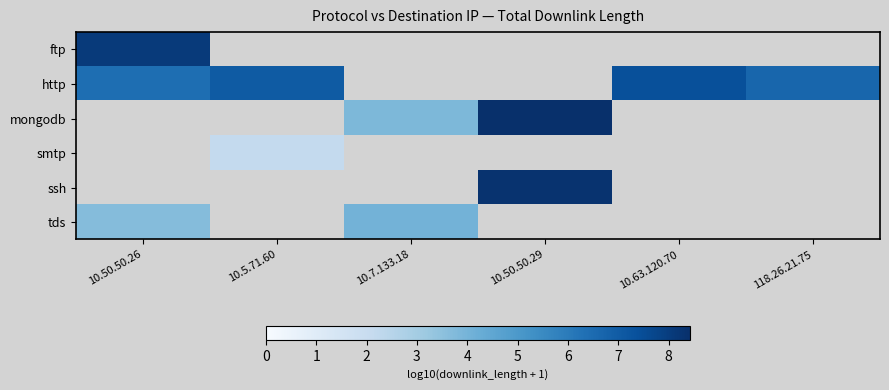

Where does the mongodb series first go above 8?

10.50.50.29